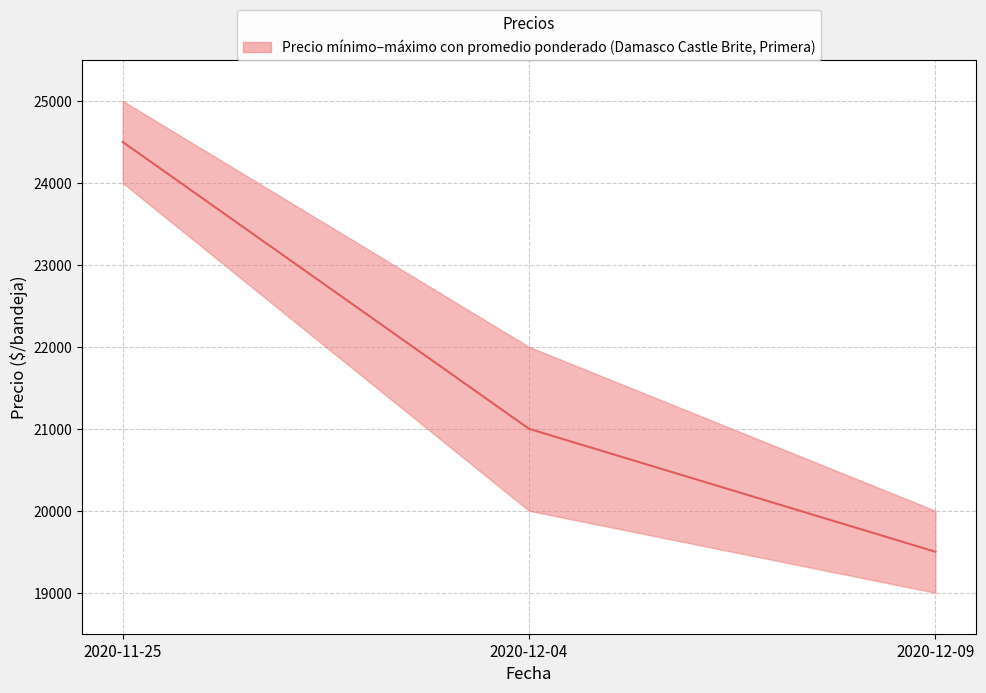

The value at 2020-12-09 is 11759. True or false?

False